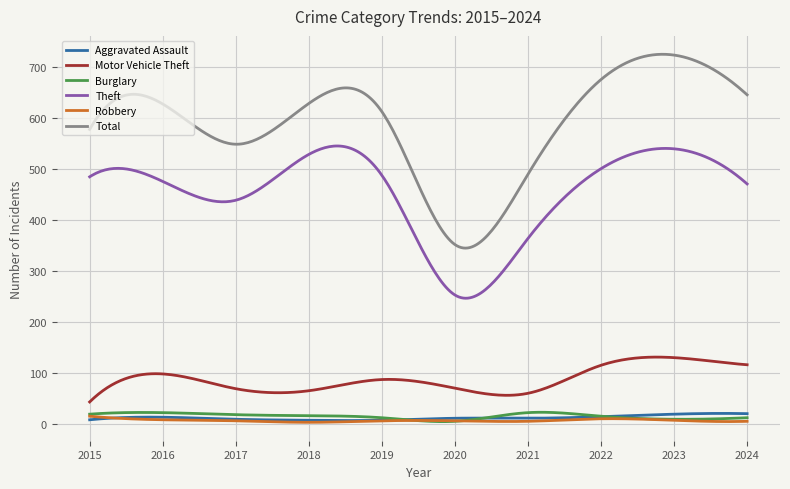

True or false: Motor Vehicle Theft and Aggravated Assault cross at least once.

False